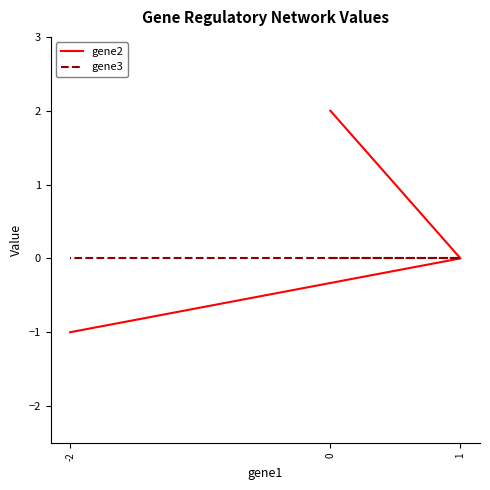

What is the sum of all gene2 values?

1